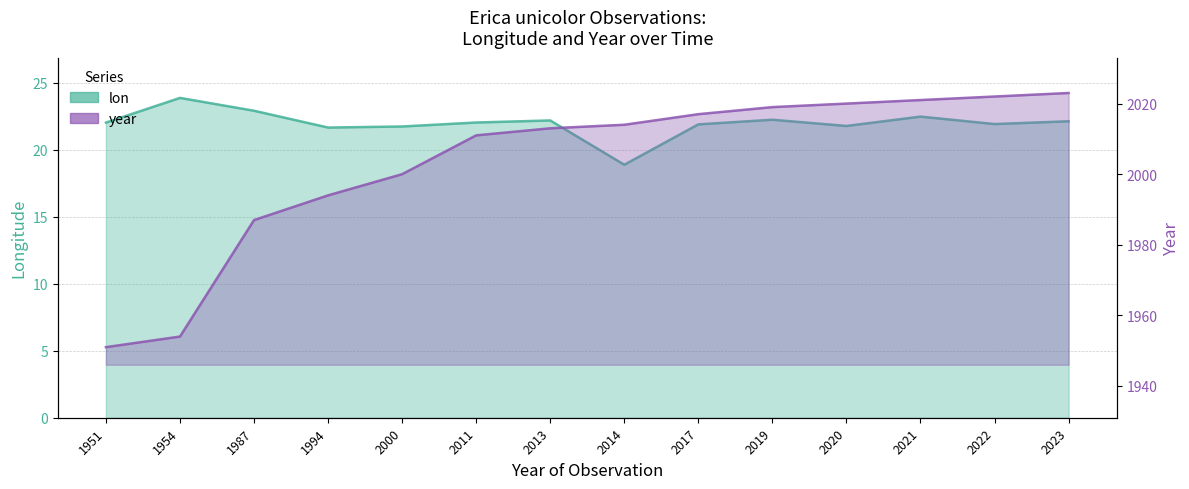

Which has a higher value, 2019 or 1987?

1987